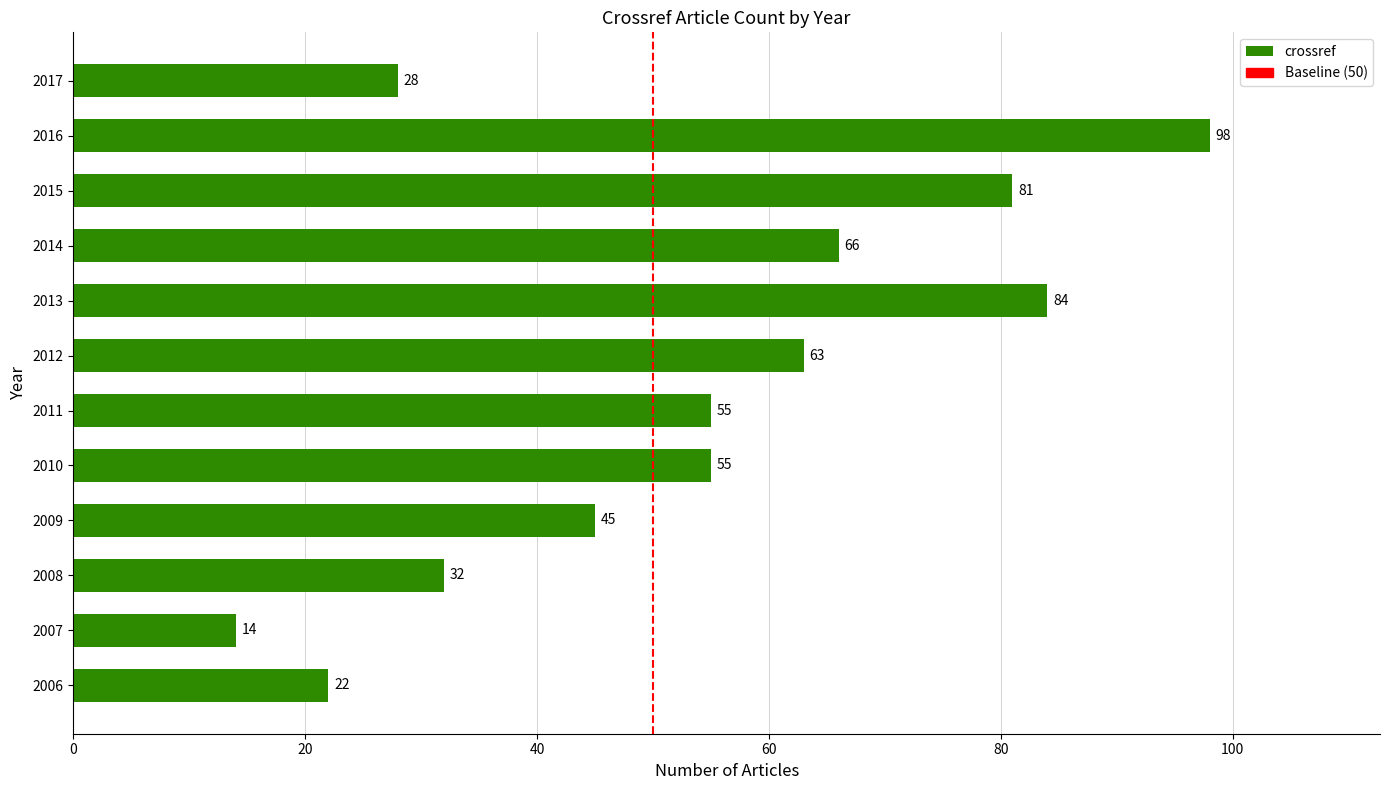

What is the difference between the values at 2017 and 2009?

17